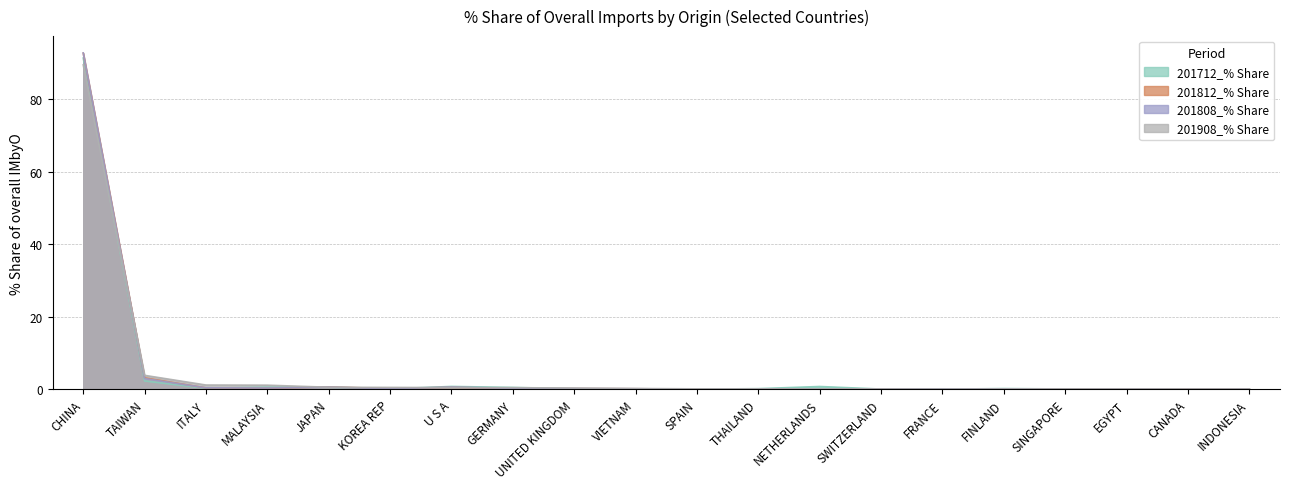

What is the approximate value of 201908_% Share at CANADA?

0.1